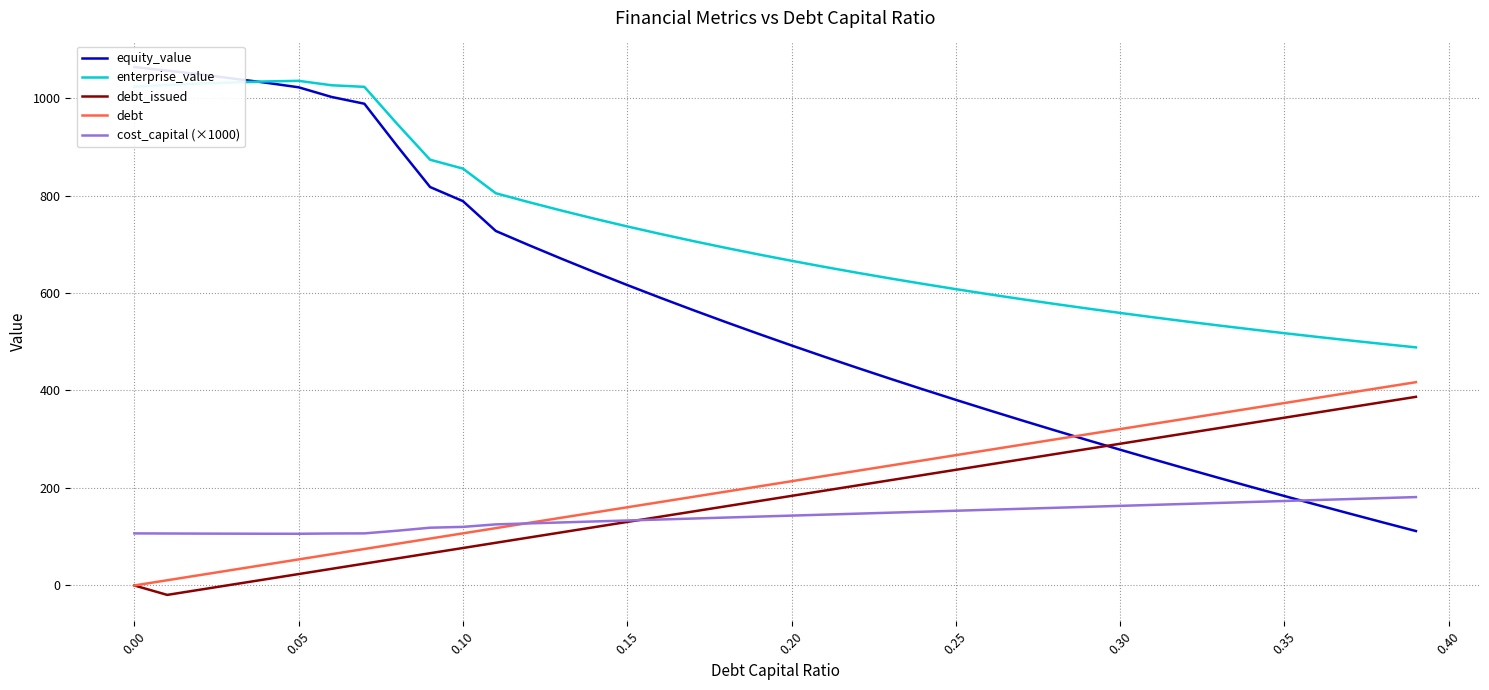

How many lines are shown in the chart?

5